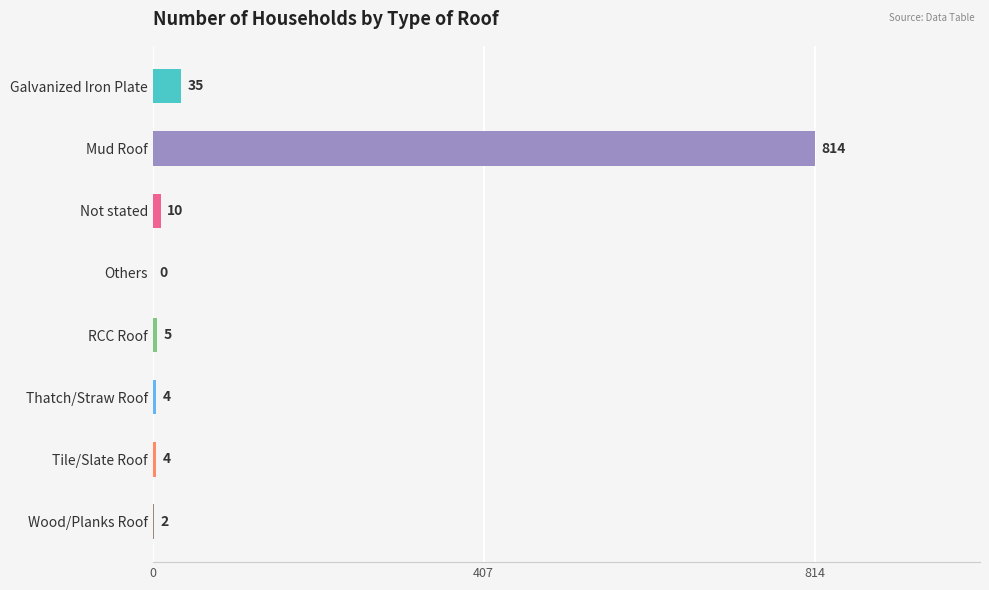

Reading bottom to top, transcribe all the data shown in this chart.

Wood/Planks Roof=2	Tile/Slate Roof=4	Thatch/Straw Roof=4	RCC Roof=5	Others=0	Not stated=10	Mud Roof=814	Galvanized Iron Plate=35